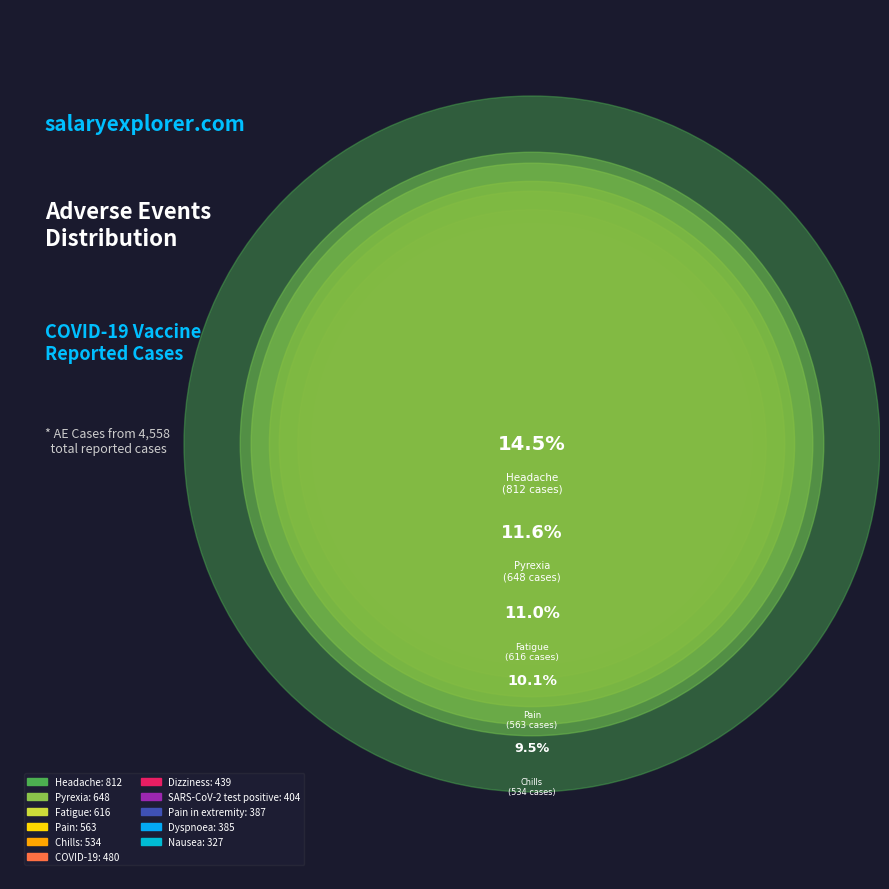

True or false: SARS-CoV-2 test positive accounts for 7% of the total.

True